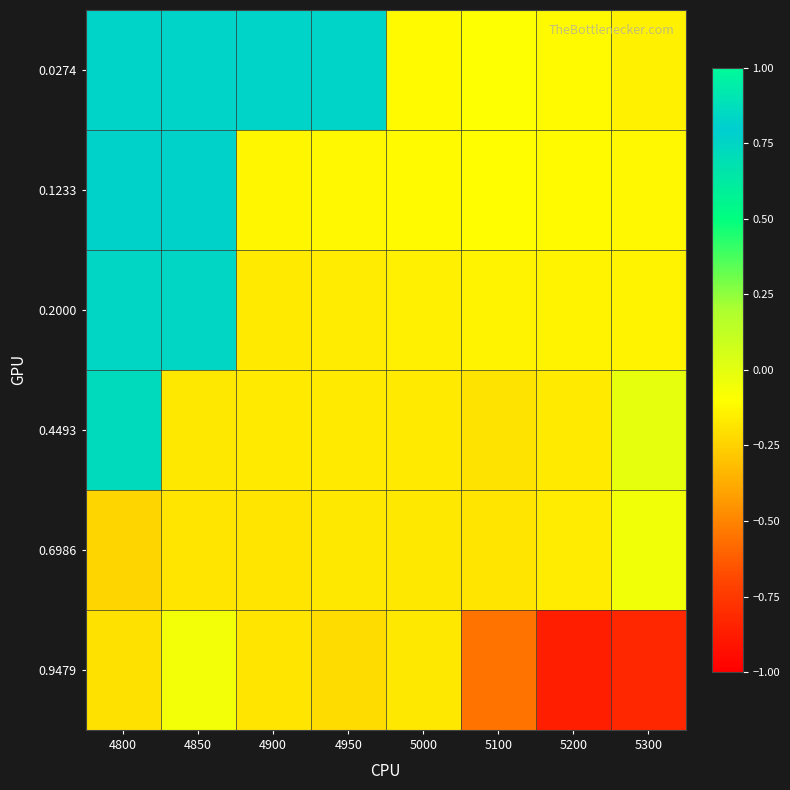

At which category is the sum across all series the highest?

4800